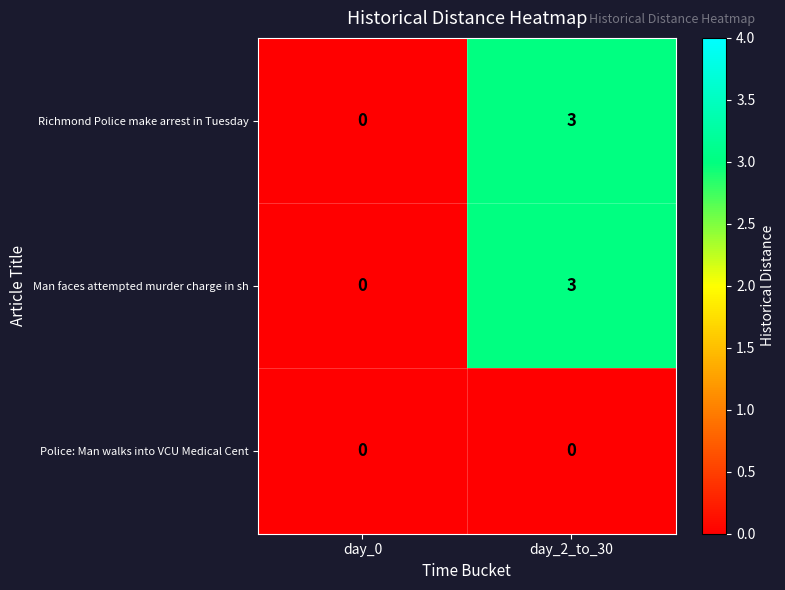

Reading left to right, transcribe all the data shown in this chart.

Richmond Police make arrest in Tuesday: 0	3
Man faces attempted murder charge in sh: 0	3
Police: Man walks into VCU Medical Cent: 0	0